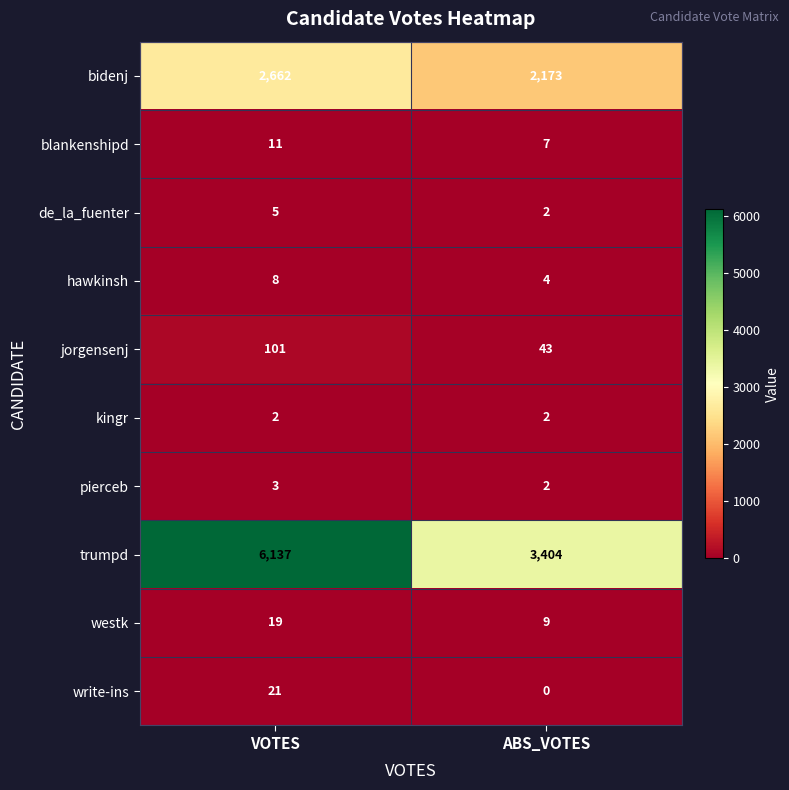

Where is trumpd nearest to the value 4770?

ABS_VOTES